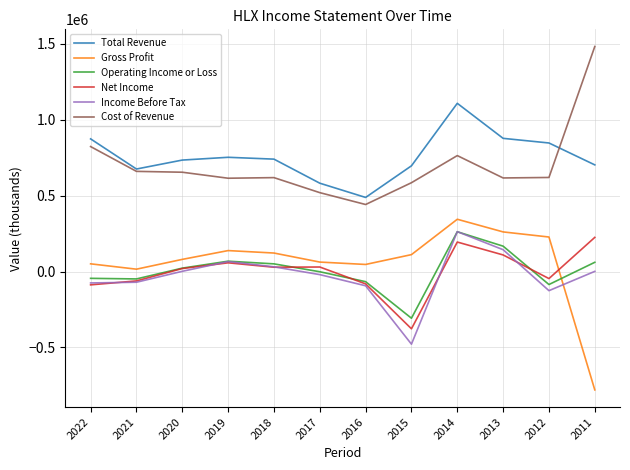

The value of Cost of Revenue at 2013 is 1107017. True or false?

False